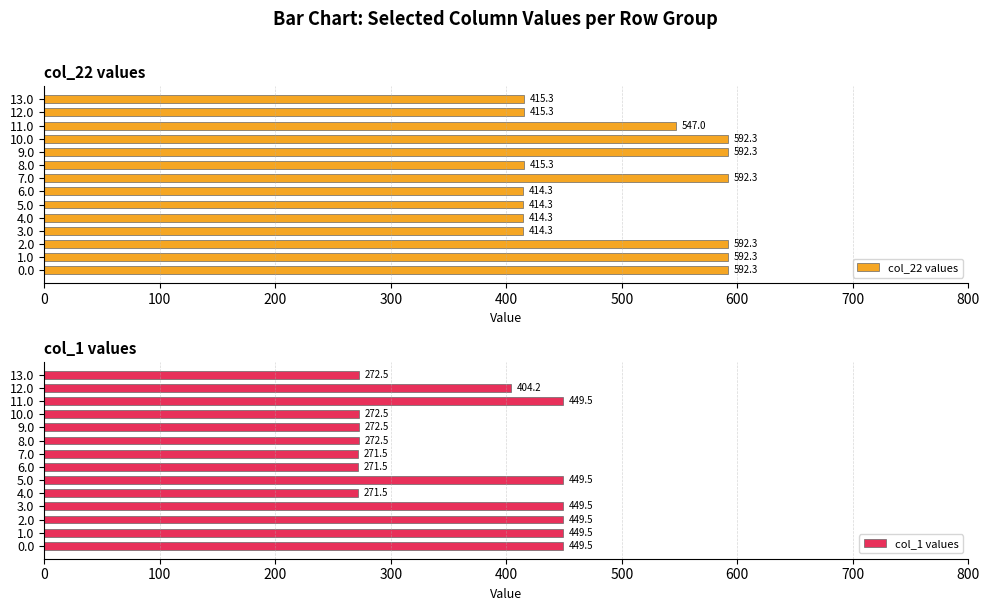

What is the maximum value for col_1 values?

449.5